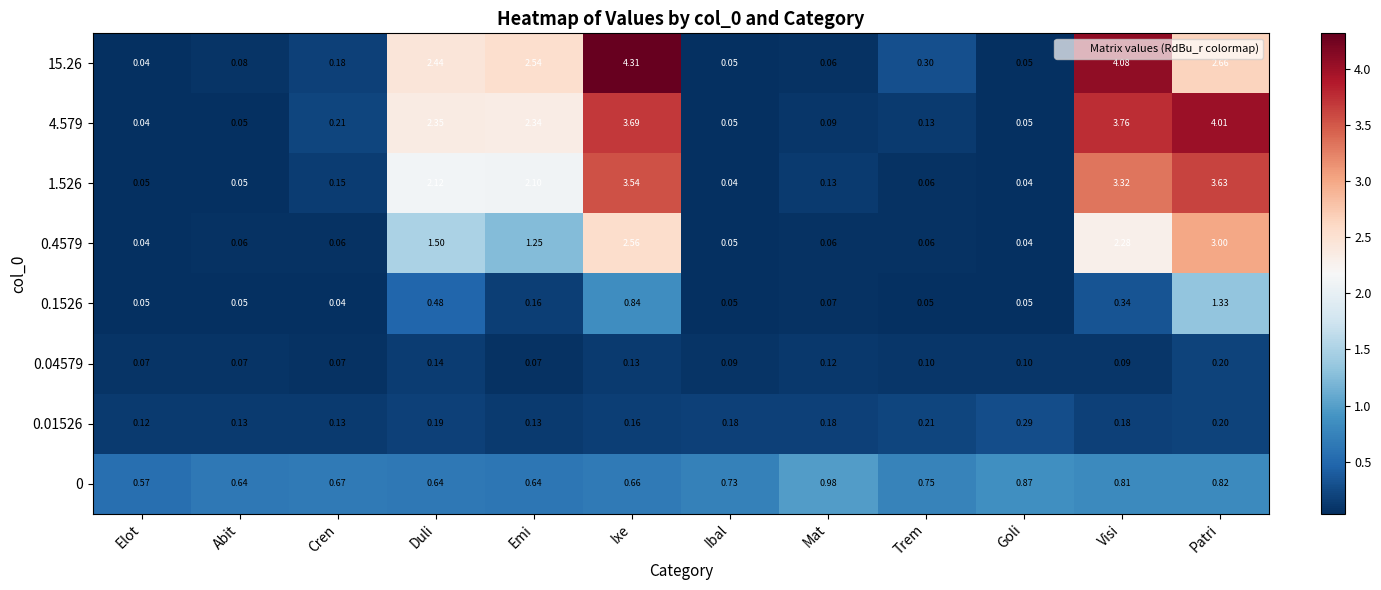

Is the value of 0.1526 at Goli greater than the value of 0 at Visi?

No